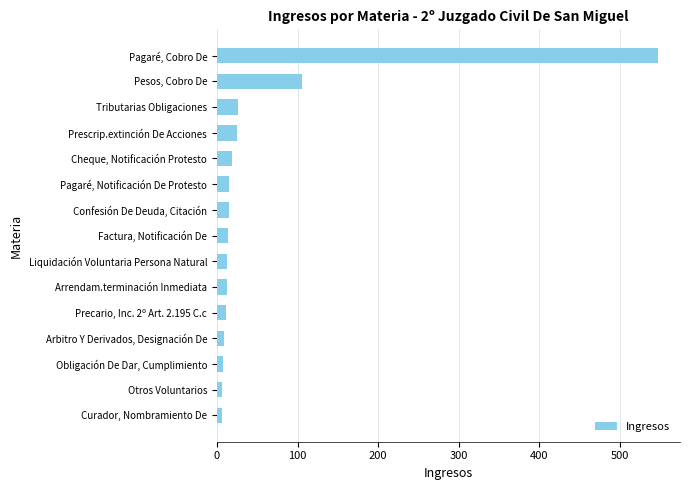

What is the ratio of the value at Factura, Notificación De to the value at Pagaré, Notificación De Protesto?

0.9